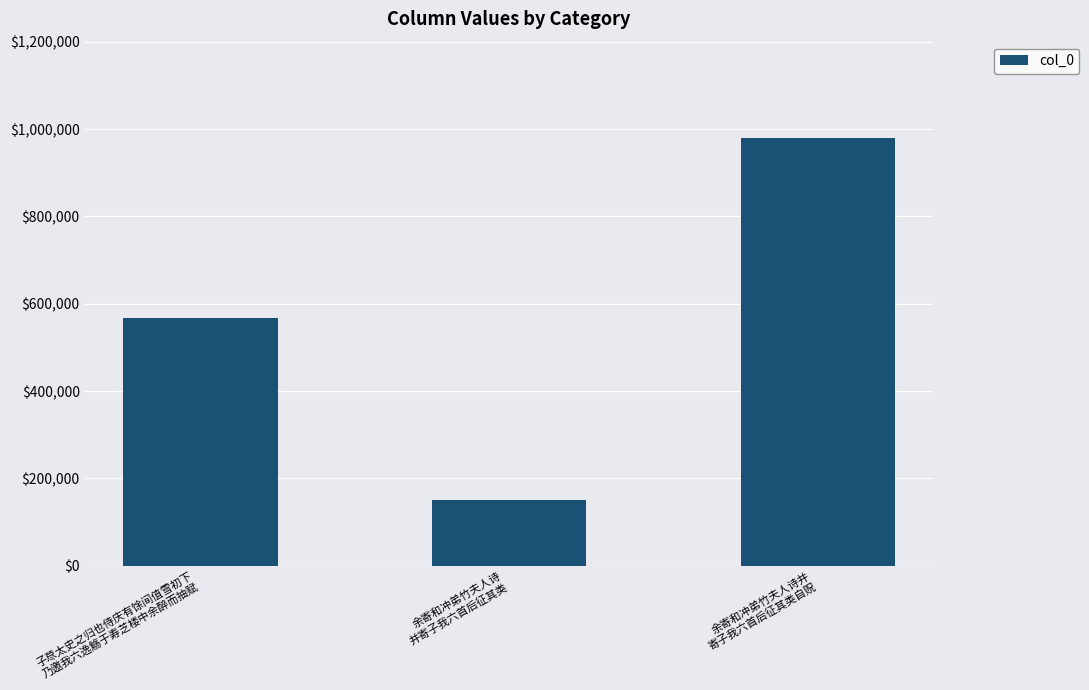

Does the chart contain stacked bars?

No